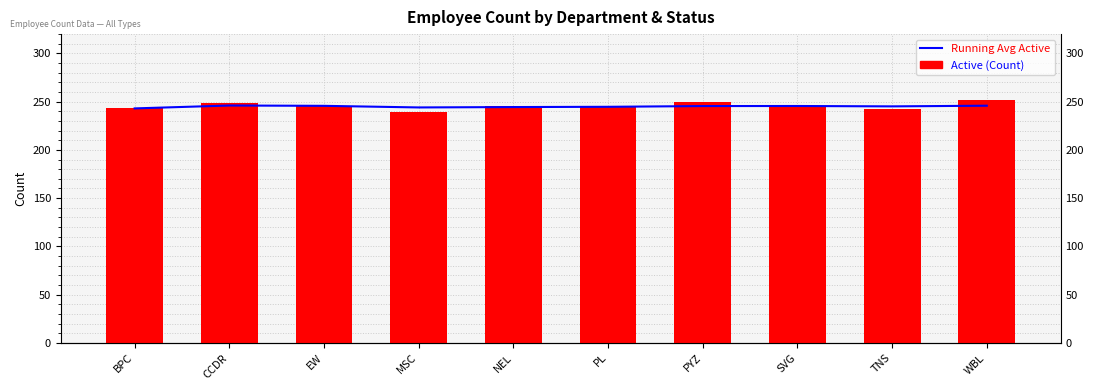

What is the average value of the Running Avg Active series?

245.0